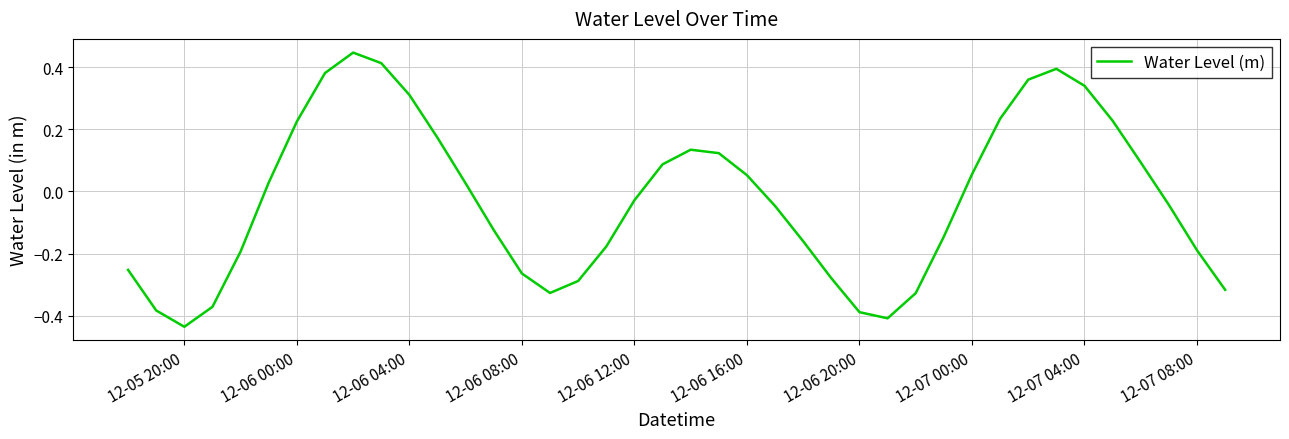

What is the difference between the maximum and minimum values?

0.9